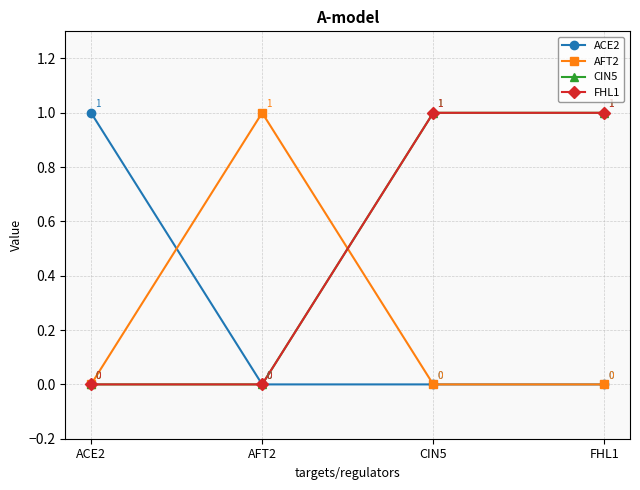

What is the difference between the highest and lowest values at AFT2?

1